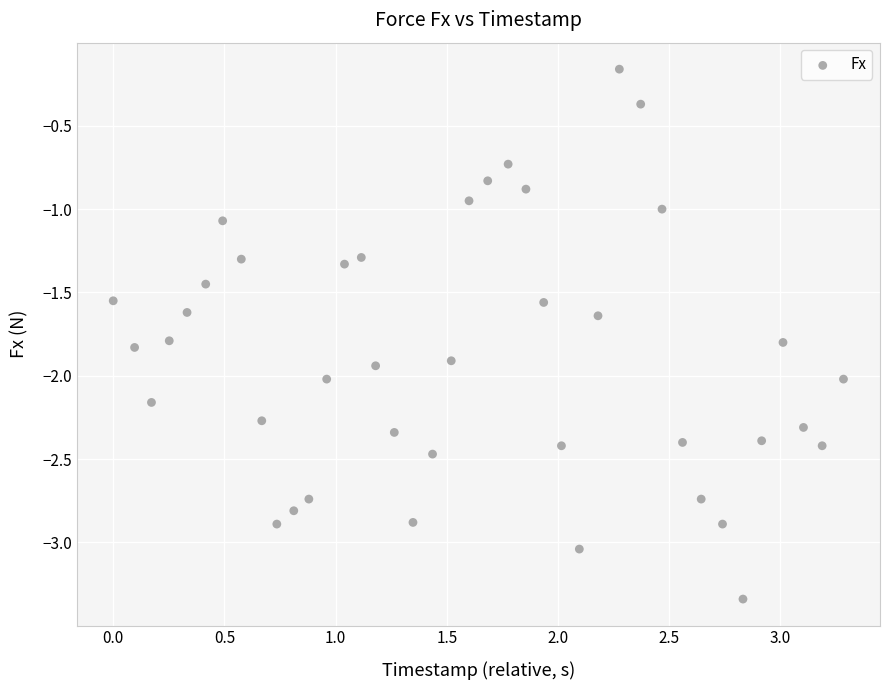

What is the range of Y values (max minus min)?

3.2